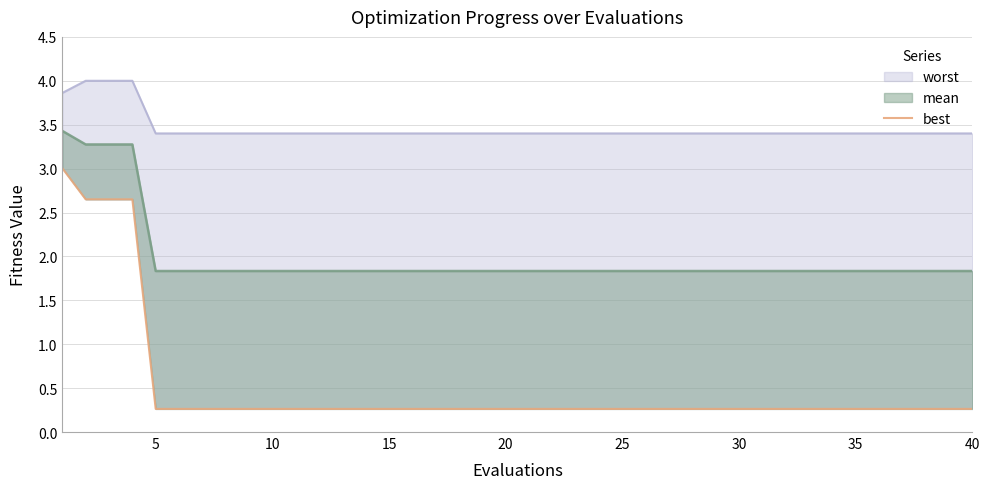

What is the difference between the second highest and second lowest values?

2.4